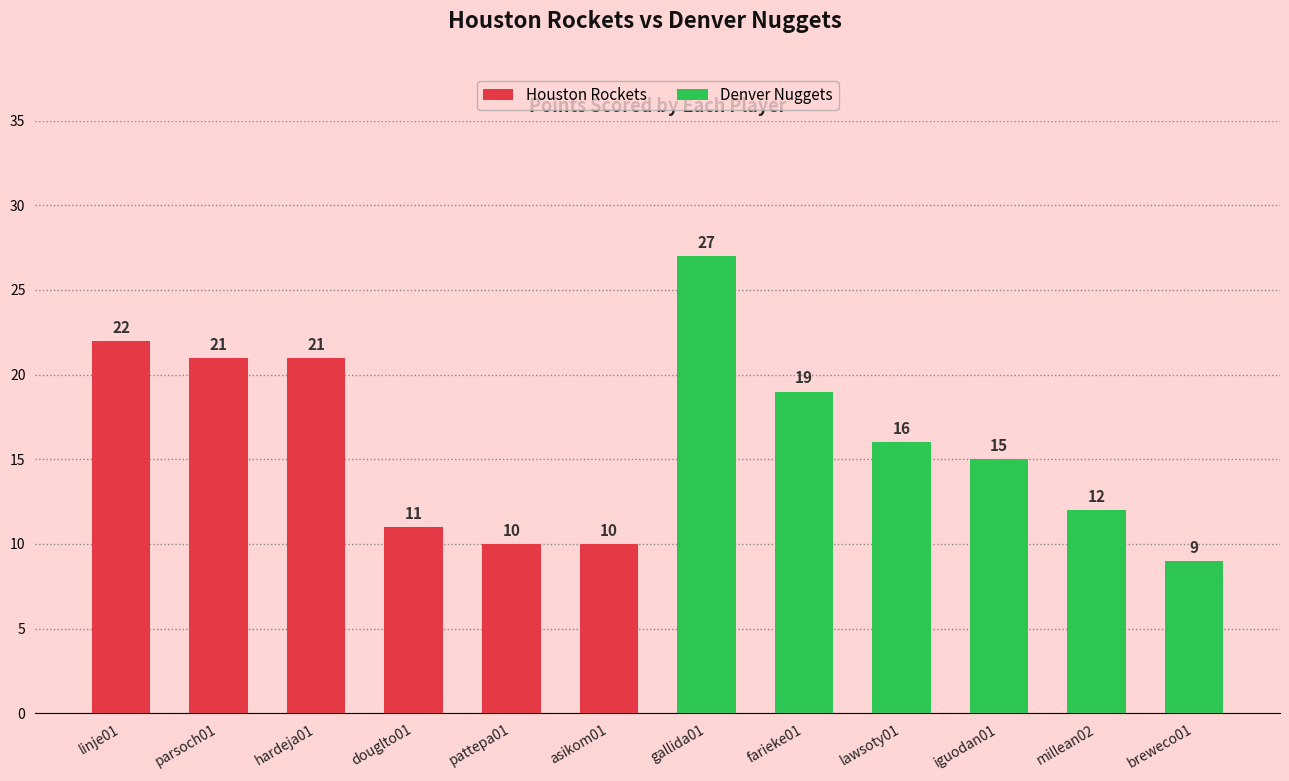

True or false: Denver Nuggets has a value of 20 at iguodan01.

False